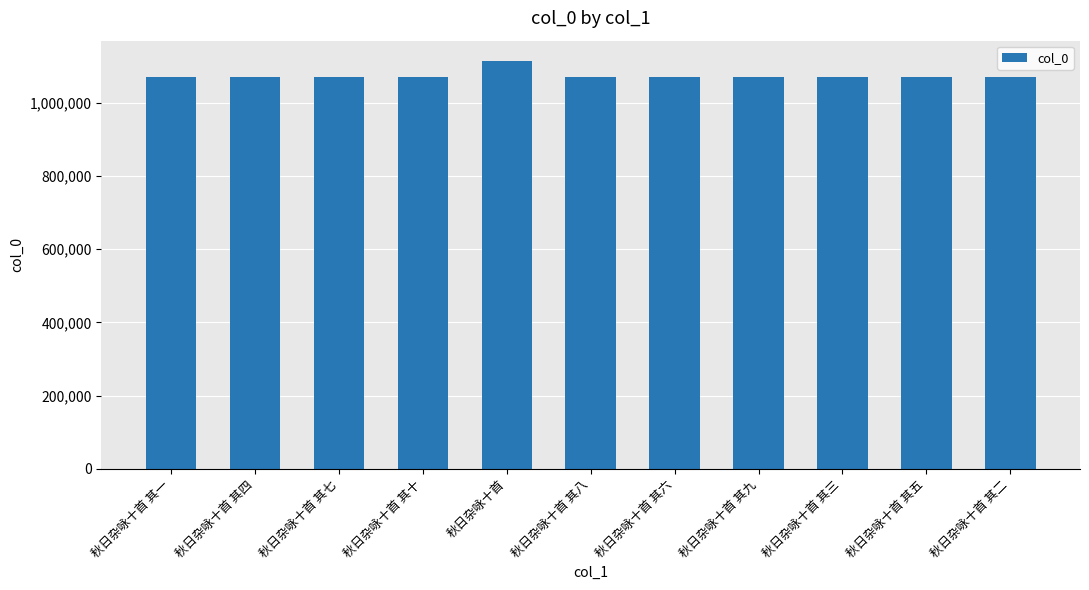

What is the label of the 5th bar from the left?

秋日杂咏十首